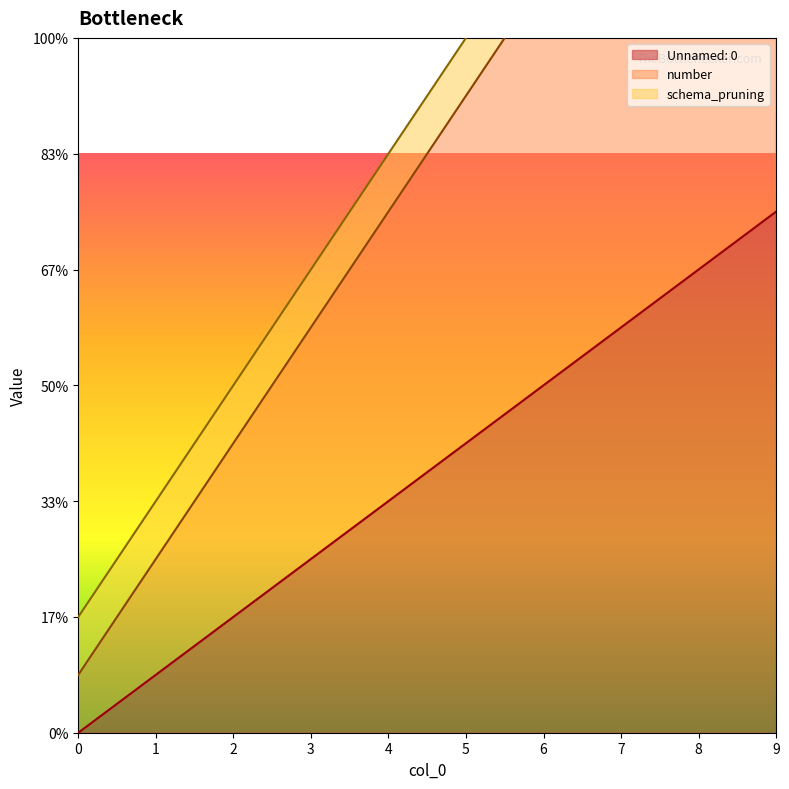

Which series has the largest total across all categories?

number